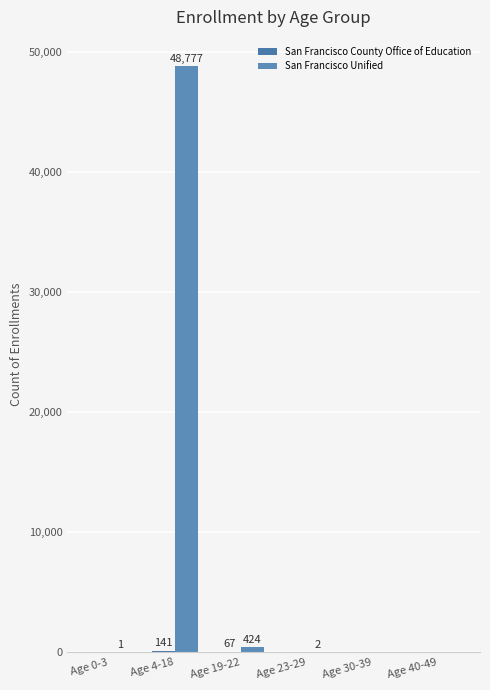

What is the difference between the San Francisco County Office of Education values at Age 23-29 and Age 19-22?

67